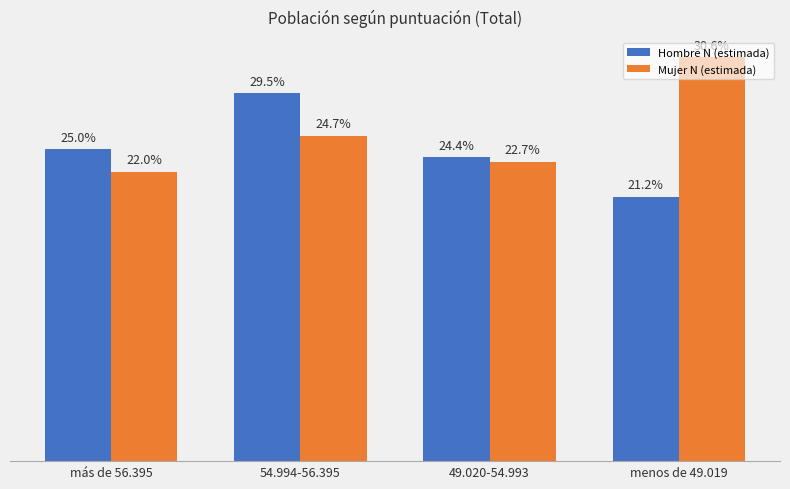

What is the greatest value displayed?

1107882